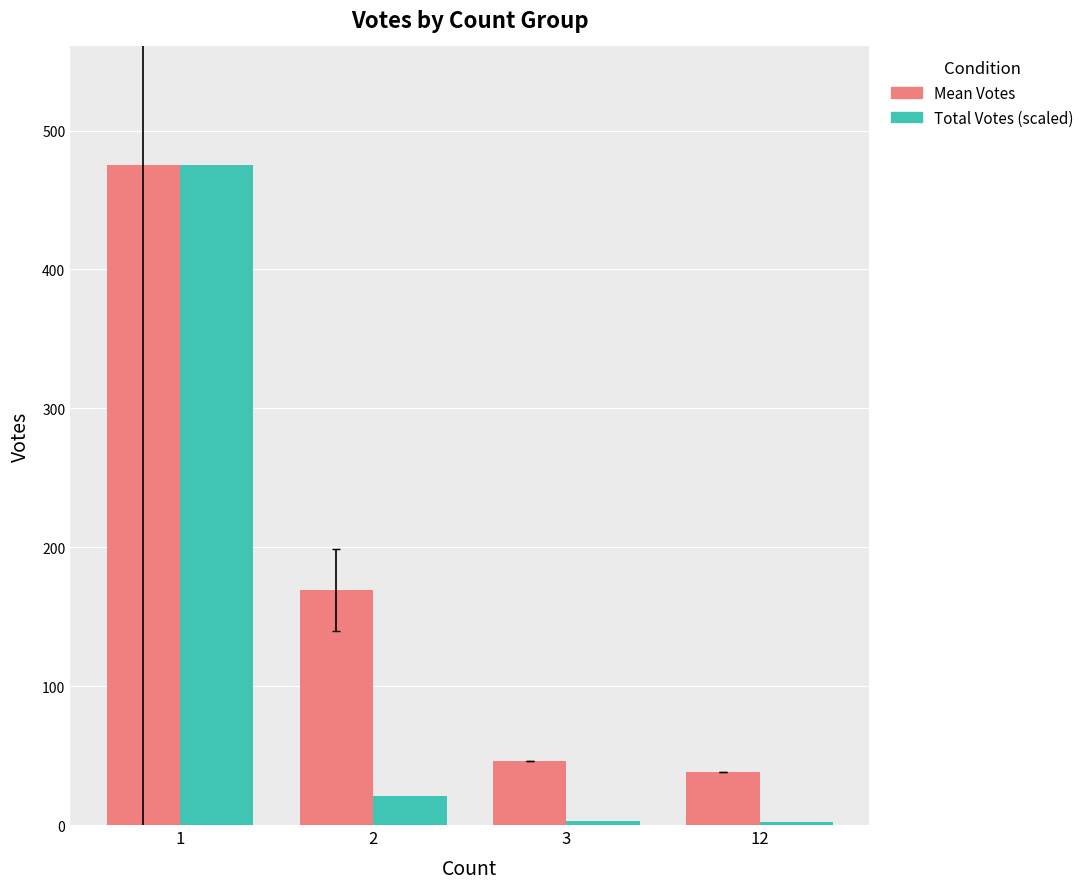

How many data points in Mean Votes are less than 169?

2